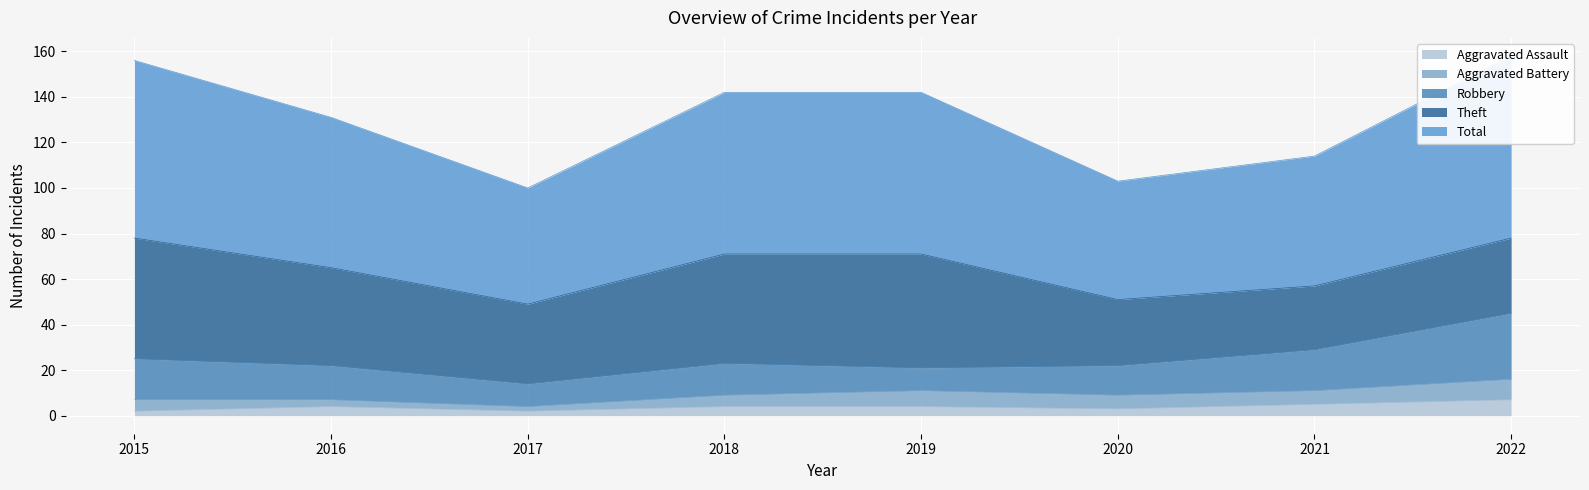

What is the maximum value for Total?

80